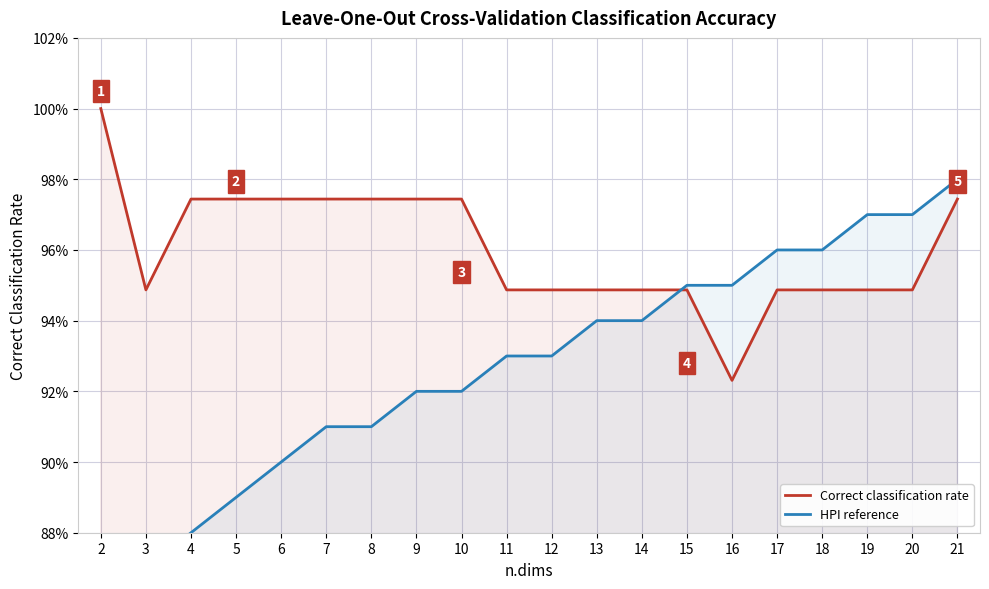

List the series in order of their peak value, lowest first.

HPI reference, Correct classification rate